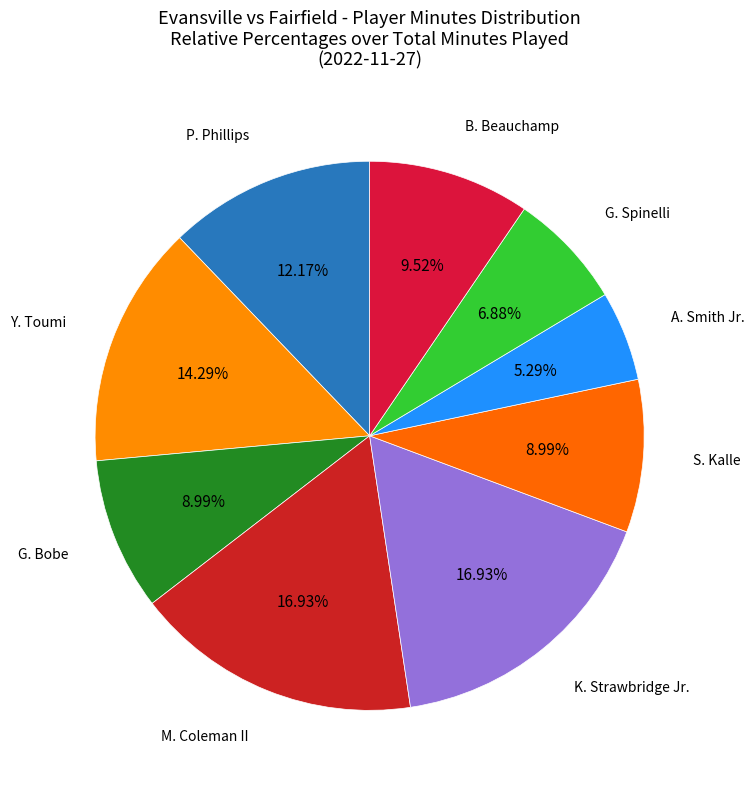

Which category has the smallest portion of the pie?

A. Smith Jr.